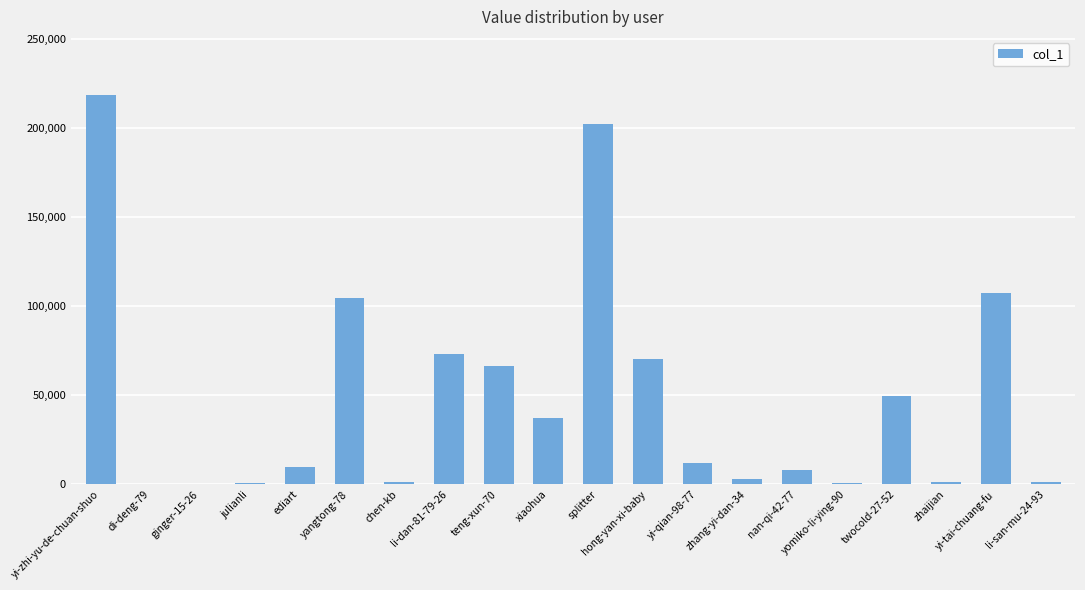

Is it true that the value at li-dan-81-79-26 is 97945?

False